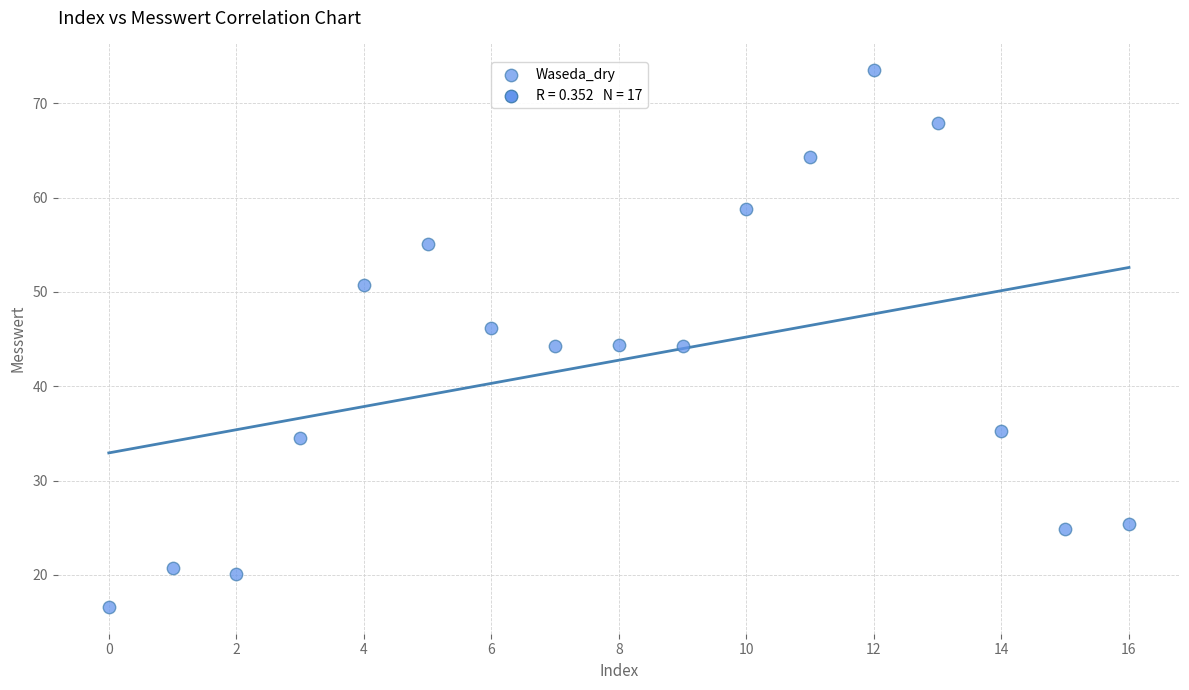

What is the range of Y values (max minus min)?

56.9